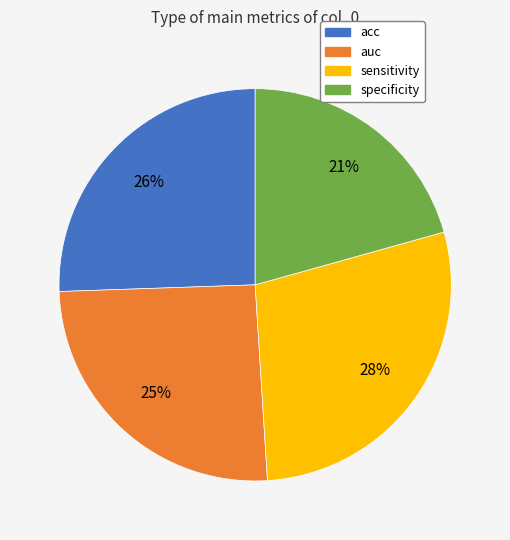

Is the sum of auc and sensitivity greater than half?

Yes